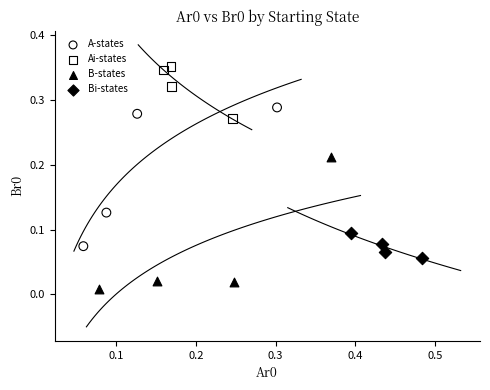

Which series reaches the maximum Y coordinate?

Ai-states